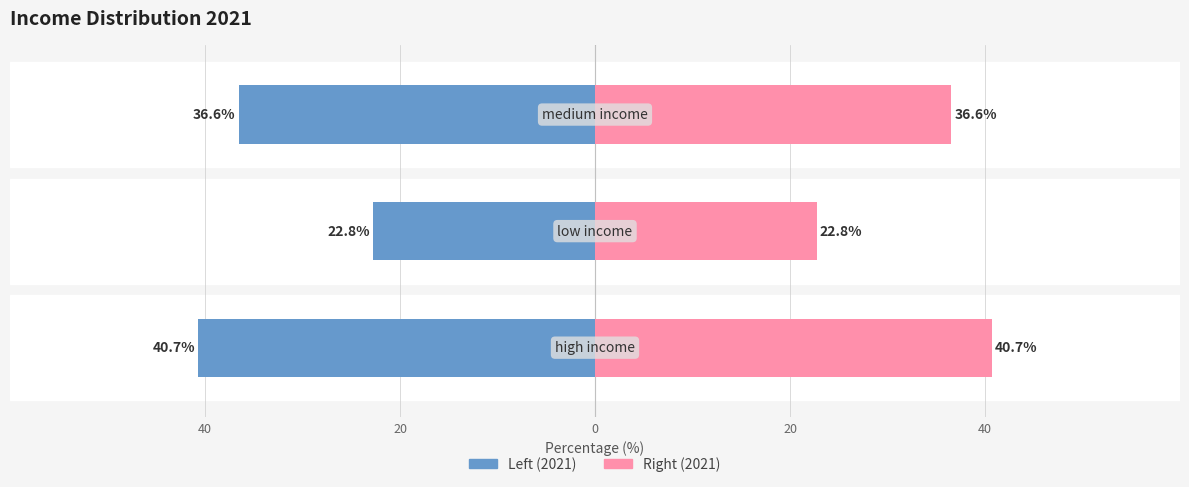

What is the maximum value for 2021 (right)?

40.7